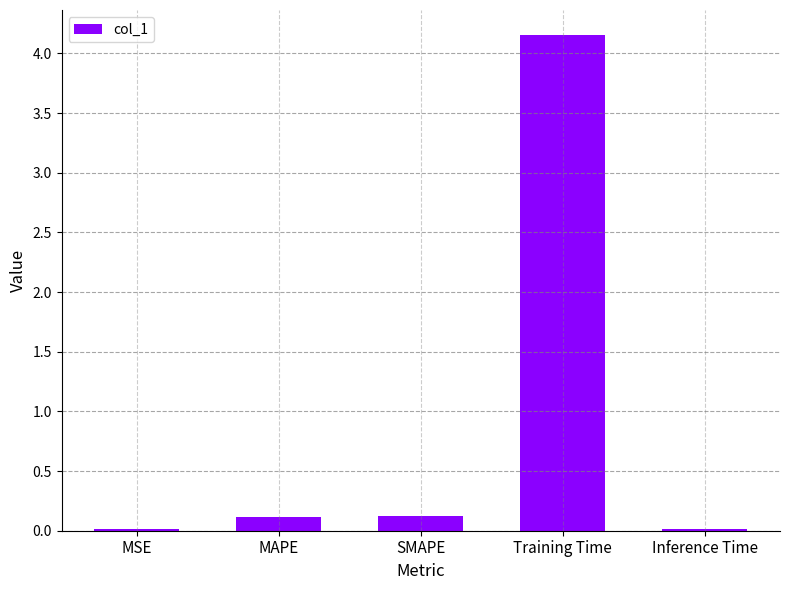

Between MAPE and Training Time, which is larger?

Training Time